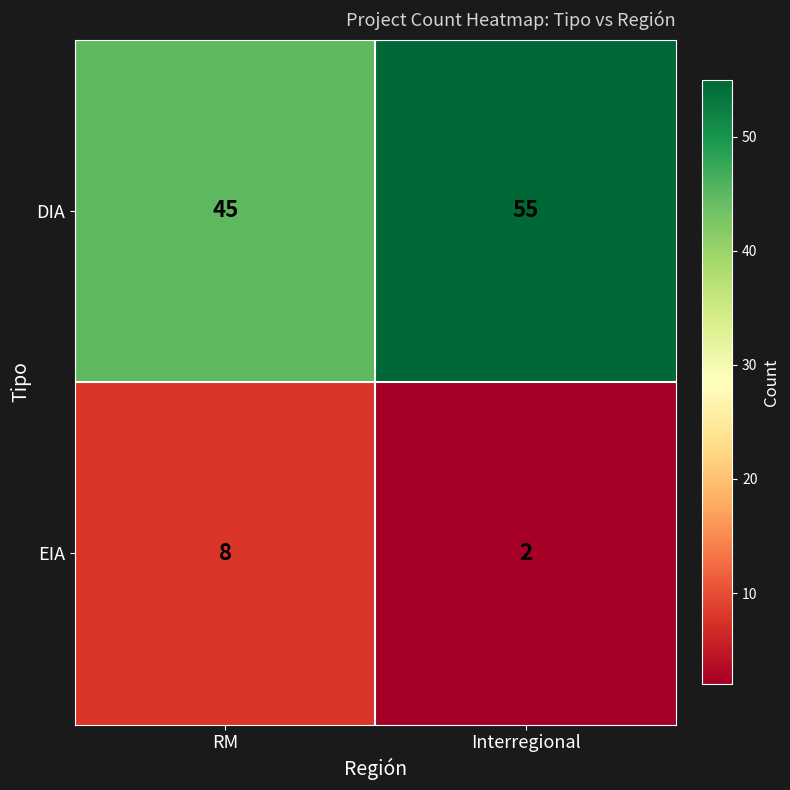

Is the value of DIA at Interregional greater than the value of EIA at Interregional?

Yes